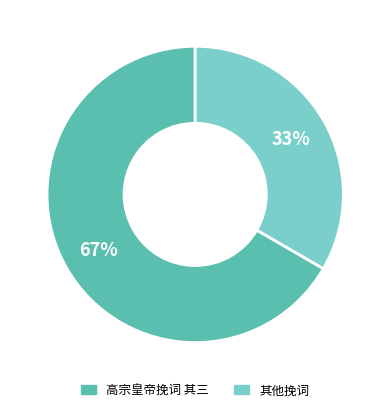

Which has a higher value, 其他挽词 or 高宗皇帝挽词 其三?

高宗皇帝挽词 其三